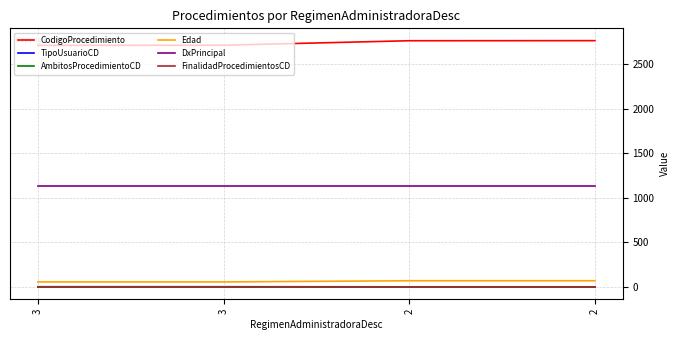

Does the chart display data point markers on the line(s)?

No